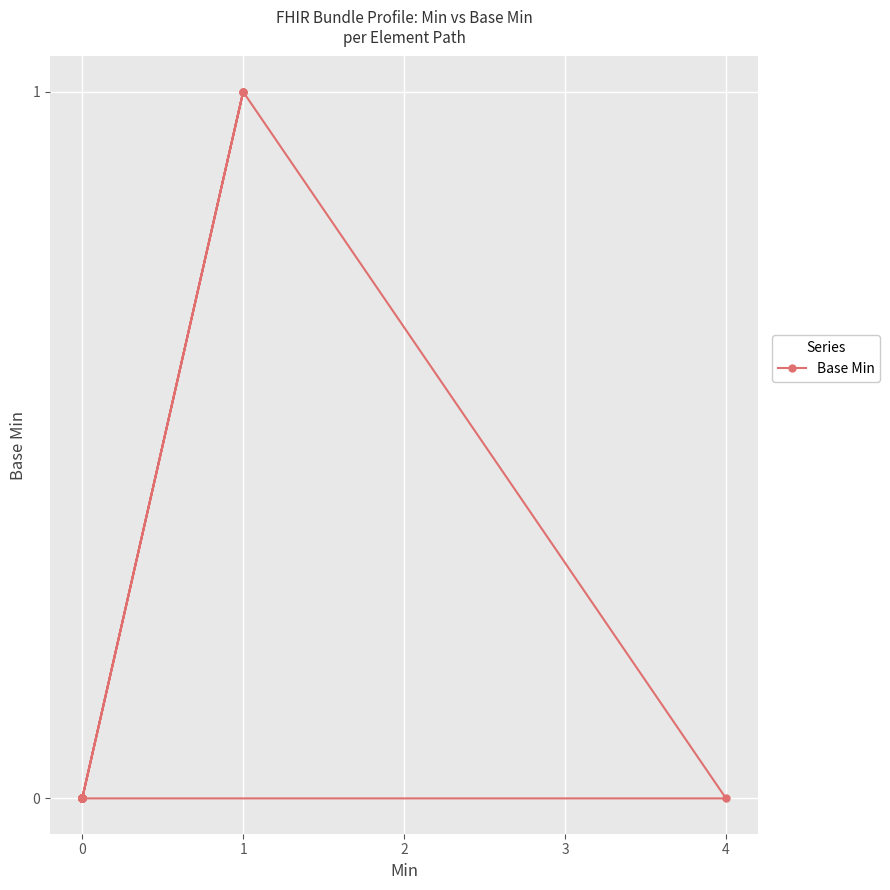

What is the difference between the maximum and minimum values?

1